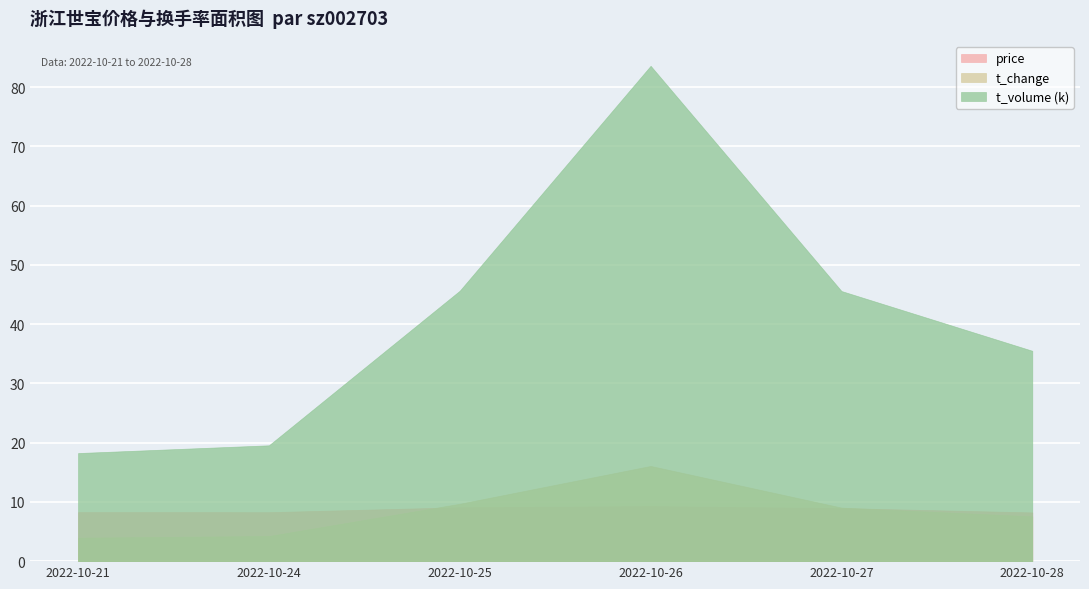

What value does the t_change series have at 2022-10-21?

4.0